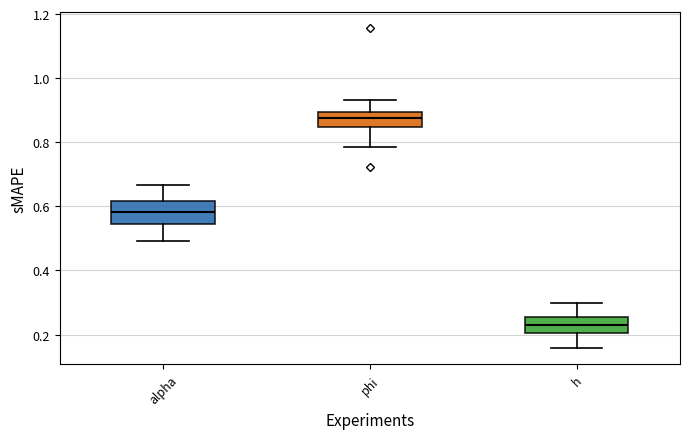

Which box has the lowest median line?

h